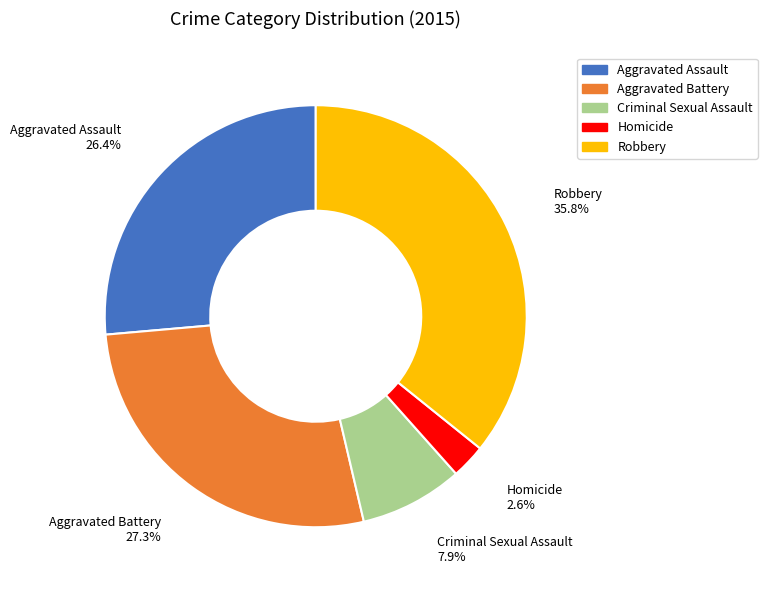

What is the ratio of the value at Aggravated Assault to the value at Robbery?

0.7